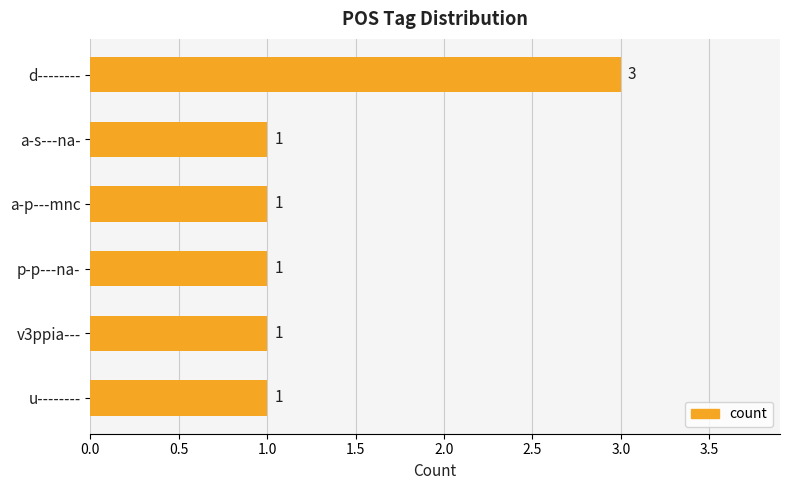

What position from the bottom is p-p---na-?

3